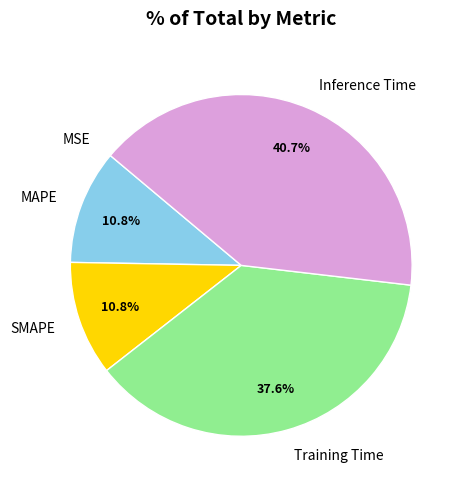

Is it true that SMAPE is 5% of the pie?

False